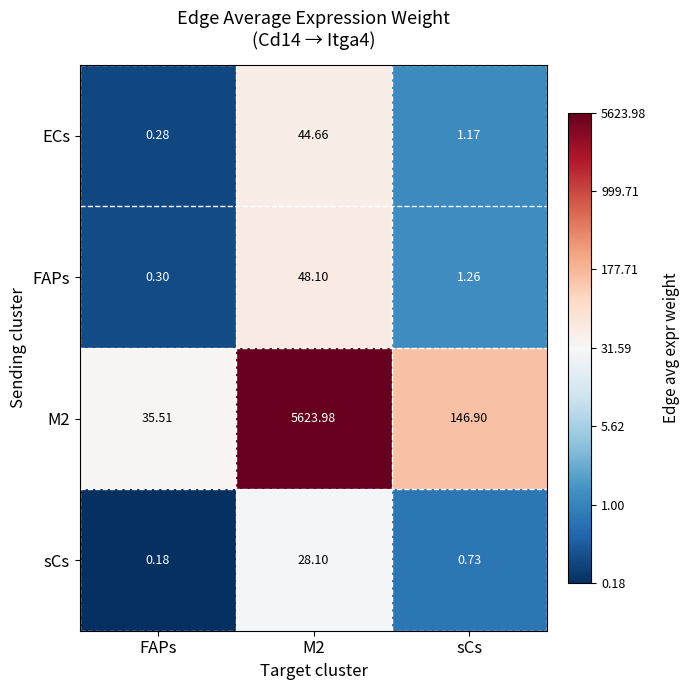

Where is ECs nearest to the value 22?

sCs